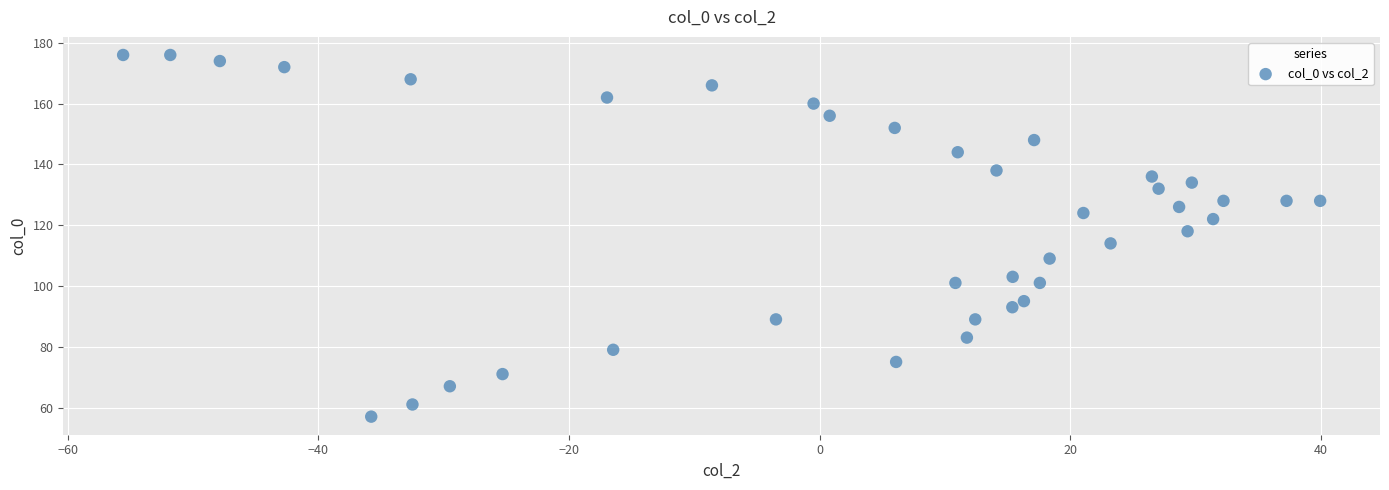

What is the range of Y values (max minus min)?

119